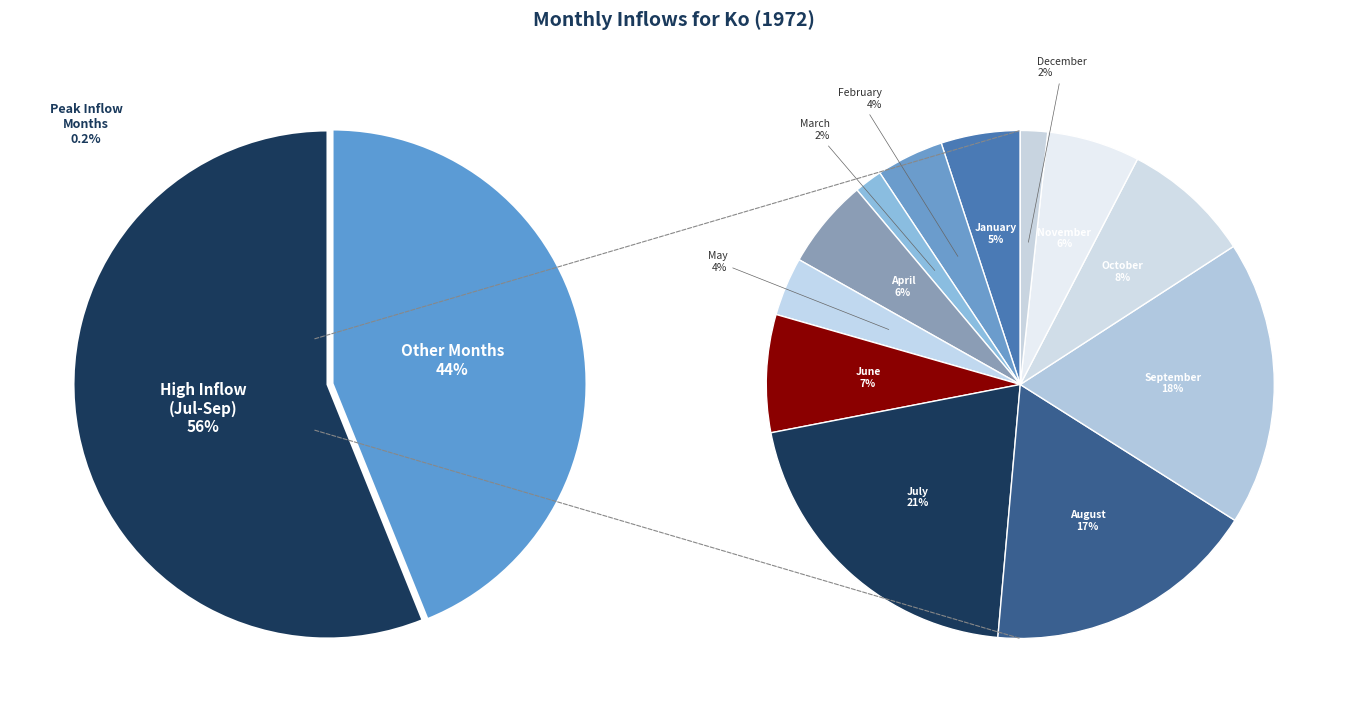

How many slices are in this pie chart?

12